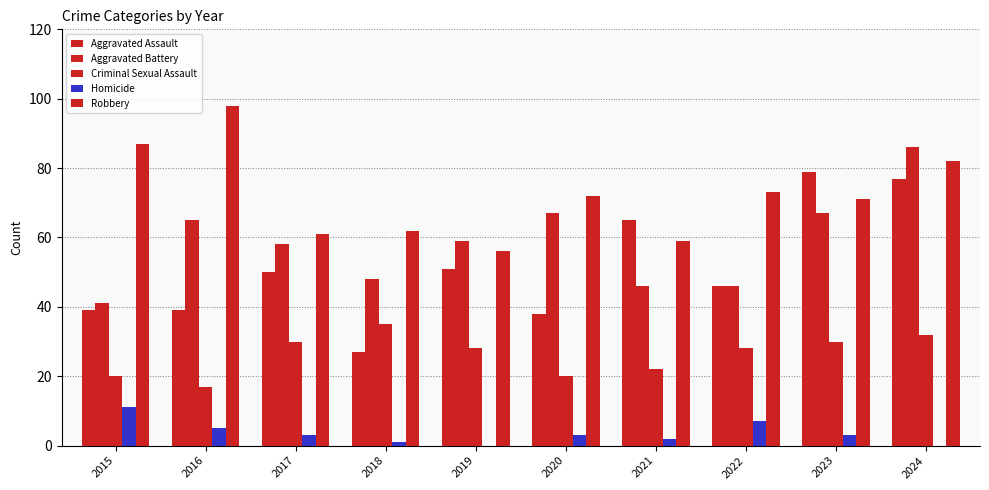

How many data points does each series have?

10